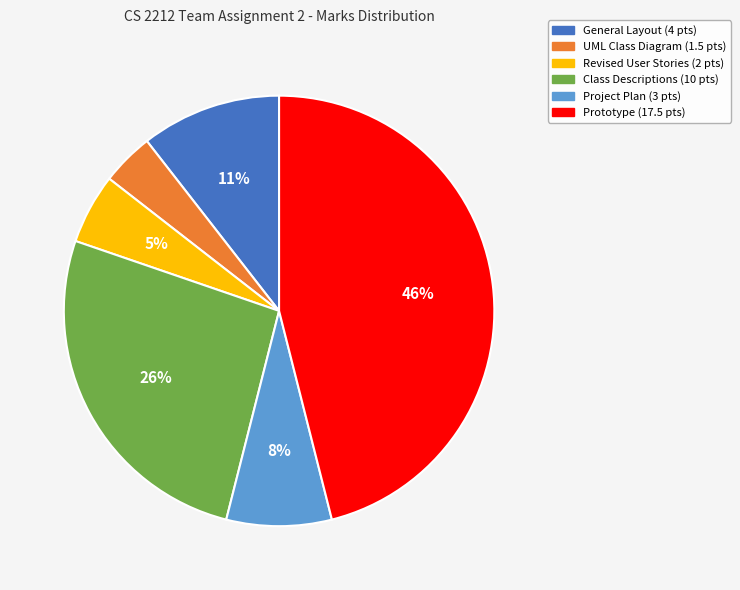

To the nearest percent, what is the difference between the Revised User Stories and Project Plan slice percentages?

3%